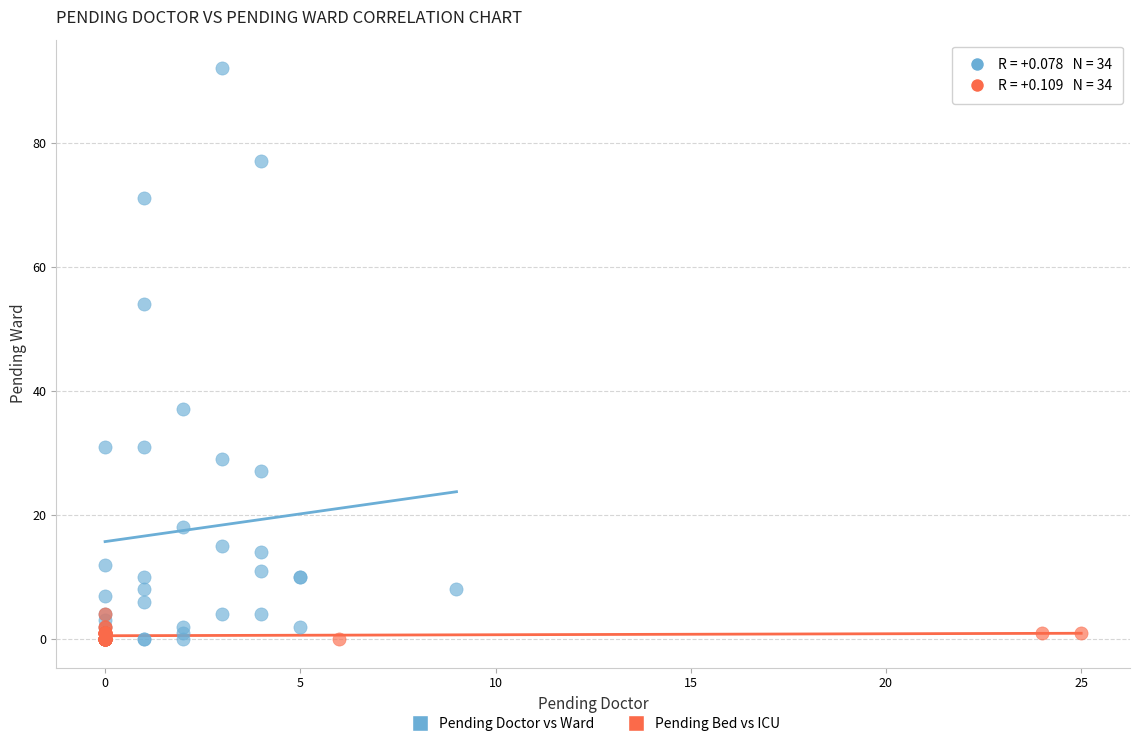

Which series has the widest spread of Y values?

Pending Doctor vs Ward